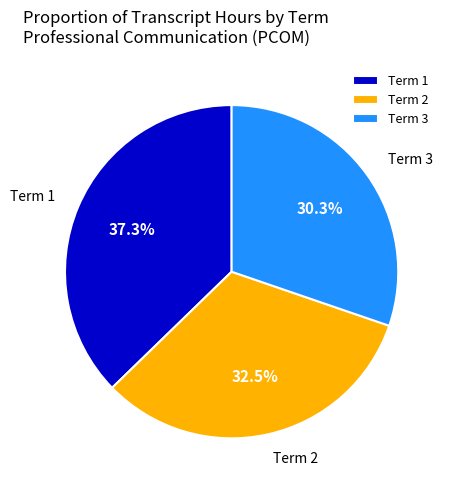

To the nearest percent, what is the difference between the Term 3 and Term 2 slice percentages?

2%